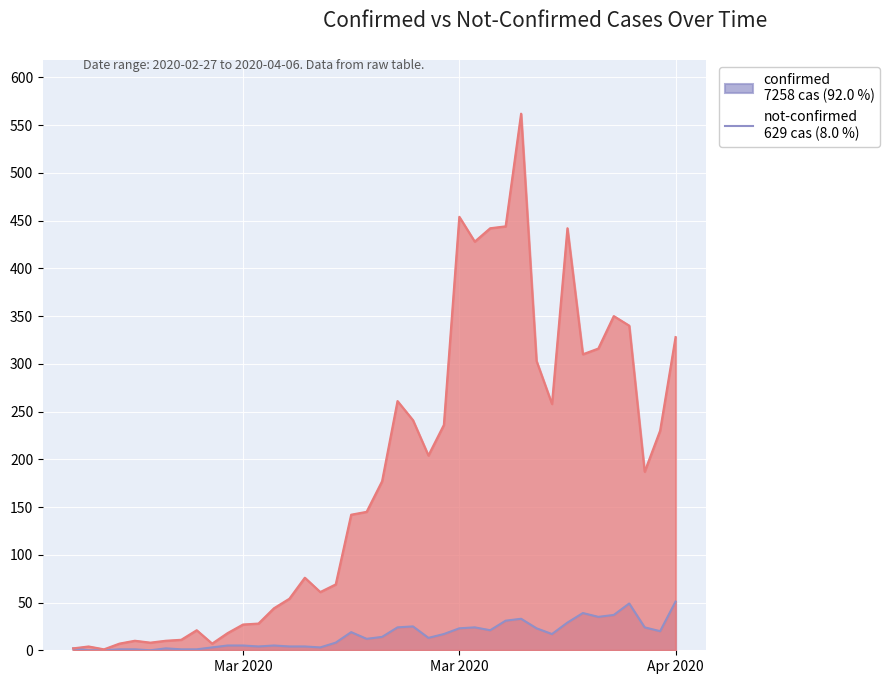

Which series has the widest spread of values?

confirmed